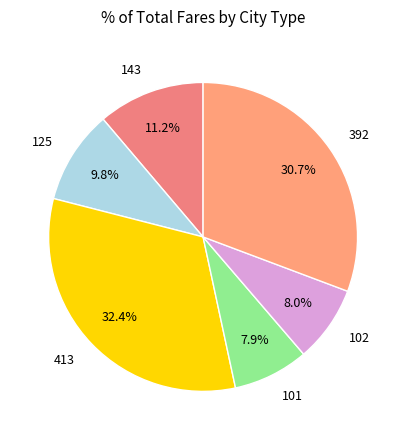

Is there a majority slice in this chart?

No